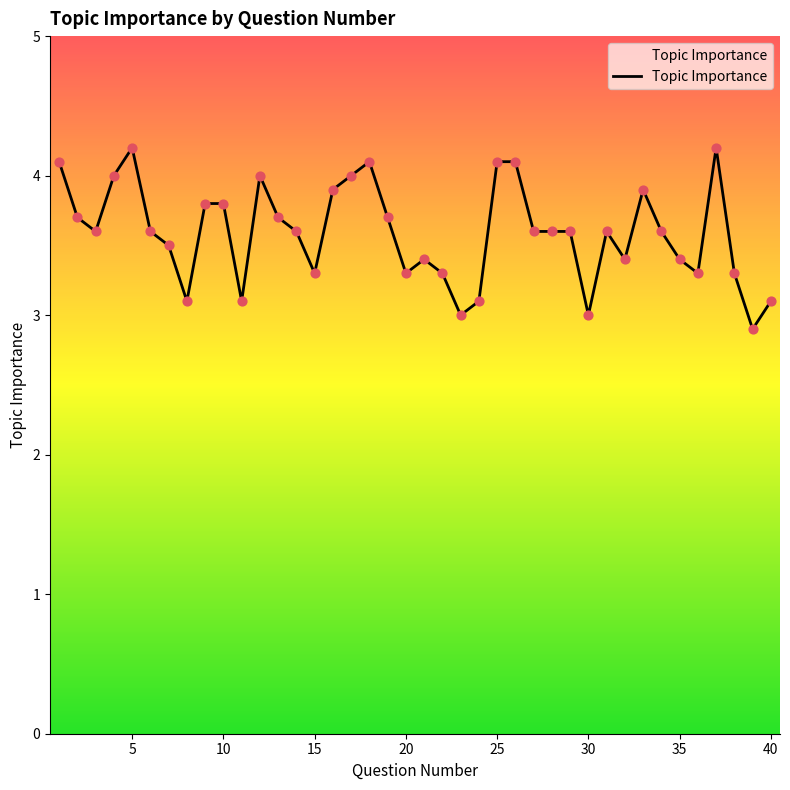

What is the greatest value displayed?

4.2